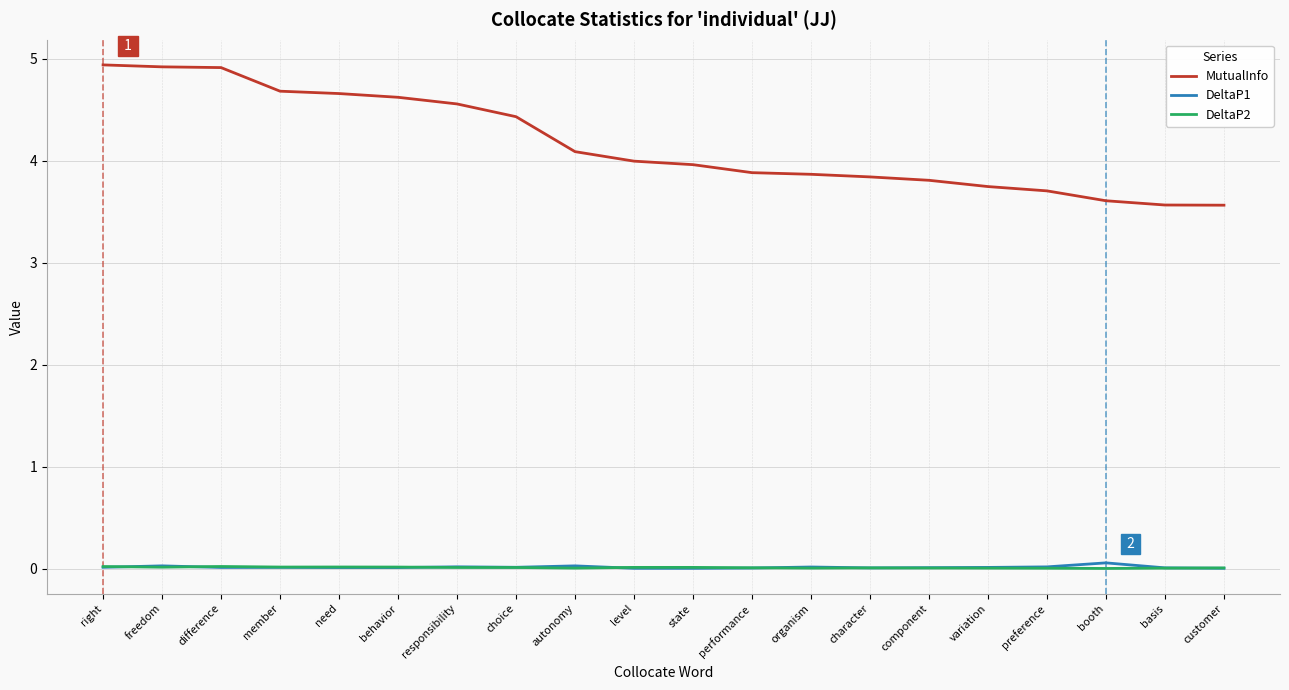

In DeltaP1, how many points are lower than both neighbors (excluding endpoints)?

5